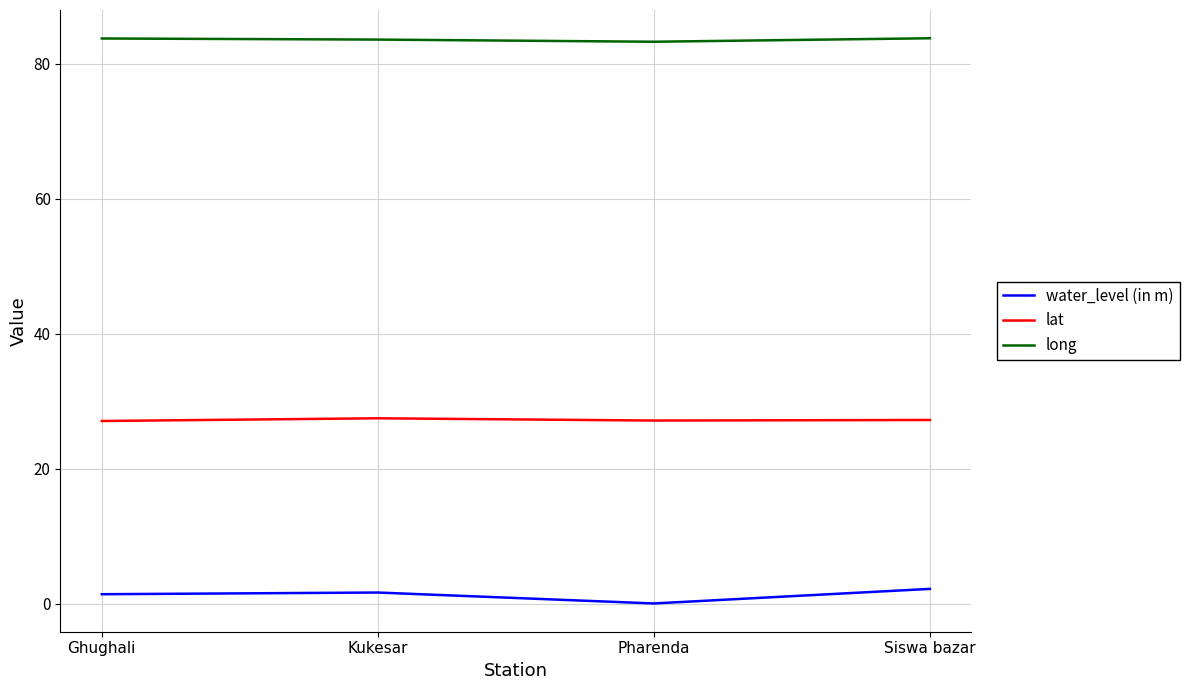

What are all the series names shown in the legend?

water_level (in m), lat, long